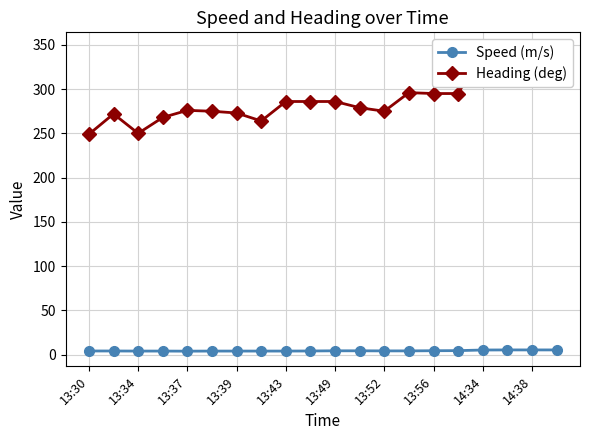

How many lines are shown in the chart?

2